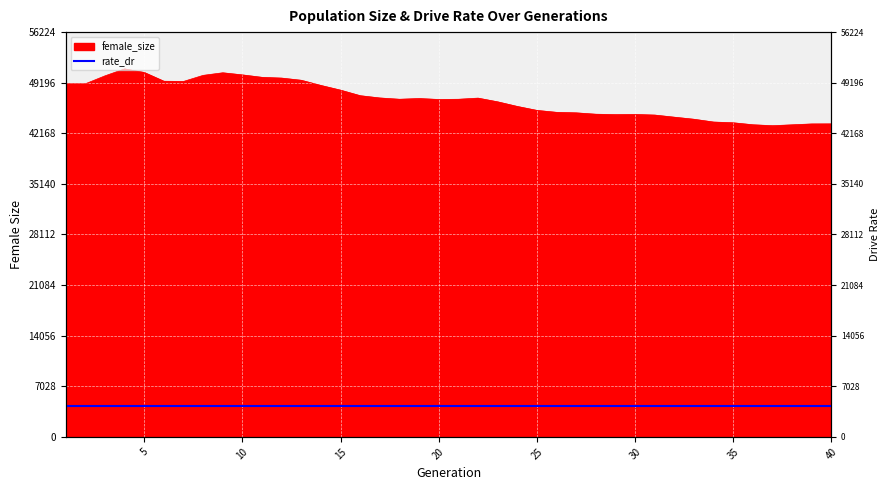

Reading right to left, list all the values displayed in this chart.

40=43479	39=43470	38=43348	37=43225	36=43356	35=43632	34=43733	33=44121	32=44408	31=44703	30=44790	29=44766	28=44821	27=45012	26=45083	25=45351	24=45901	23=46541	22=47056	21=46896	20=46866	19=47001	18=46899	17=47078	16=47393	15=48162	14=48815	13=49536	12=49838	11=49944	10=50283	9=50575	8=50215	7=49370	6=49402	5=50620	4=51113	3=50146	2=49043	1=49048